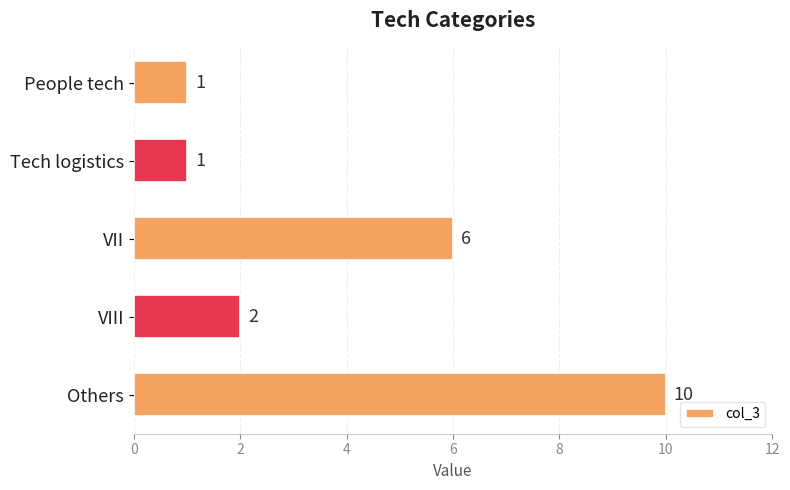

At which category does the chart reach its peak across all series?

Others